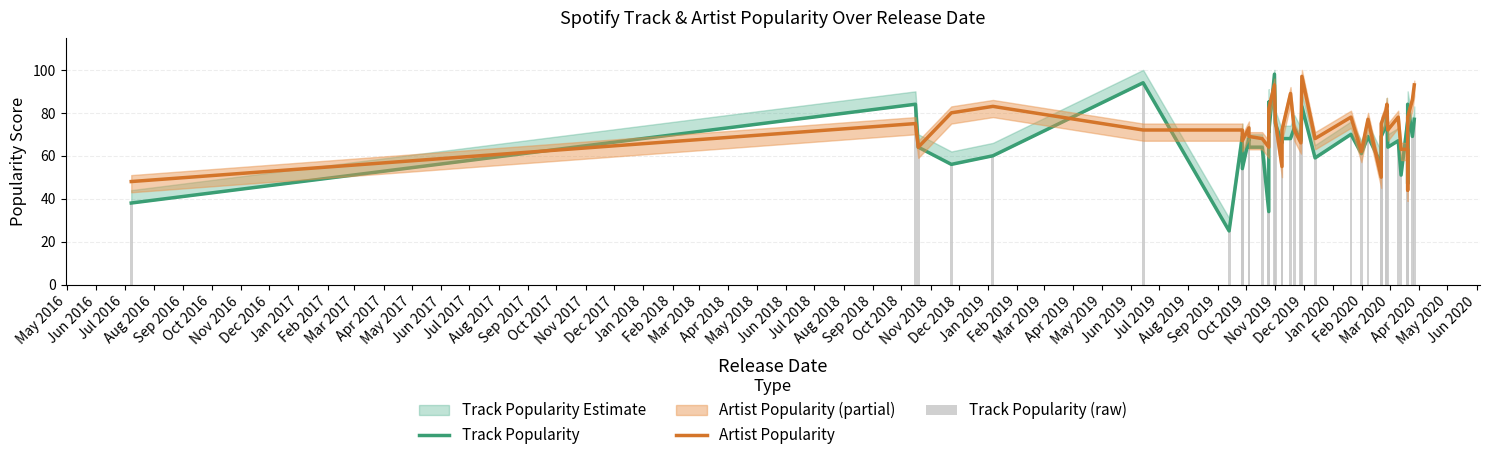

Does the chart contain stacked bars?

No